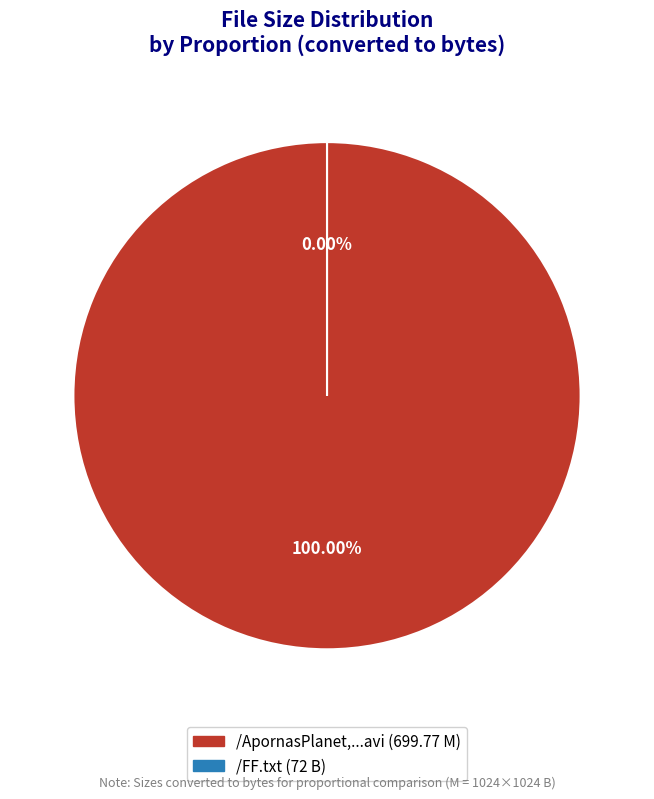

How many slices are in this pie chart?

2